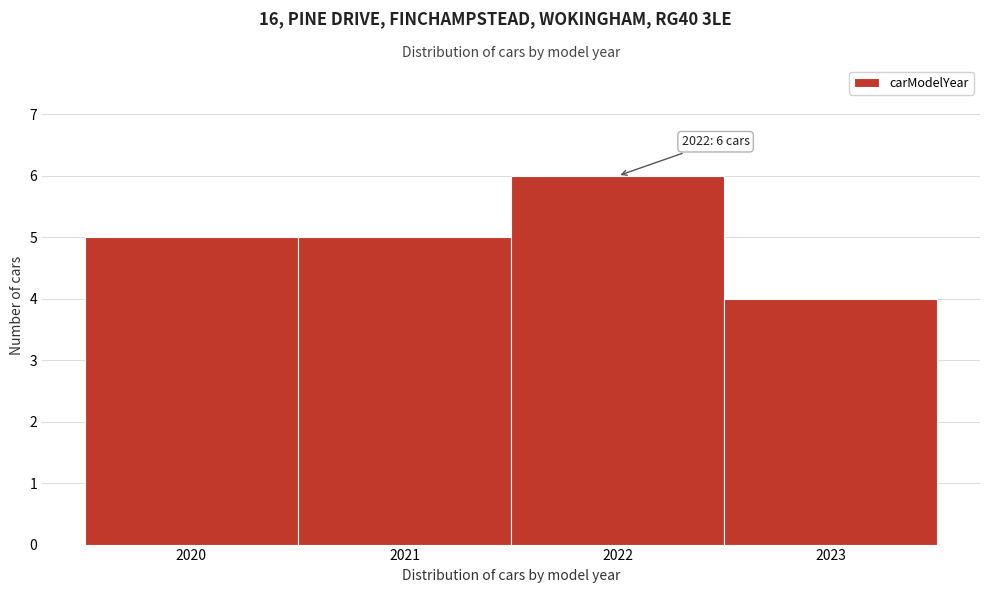

Over which range of the x-axis is the bar tallest?

2021.5 to 2022.5